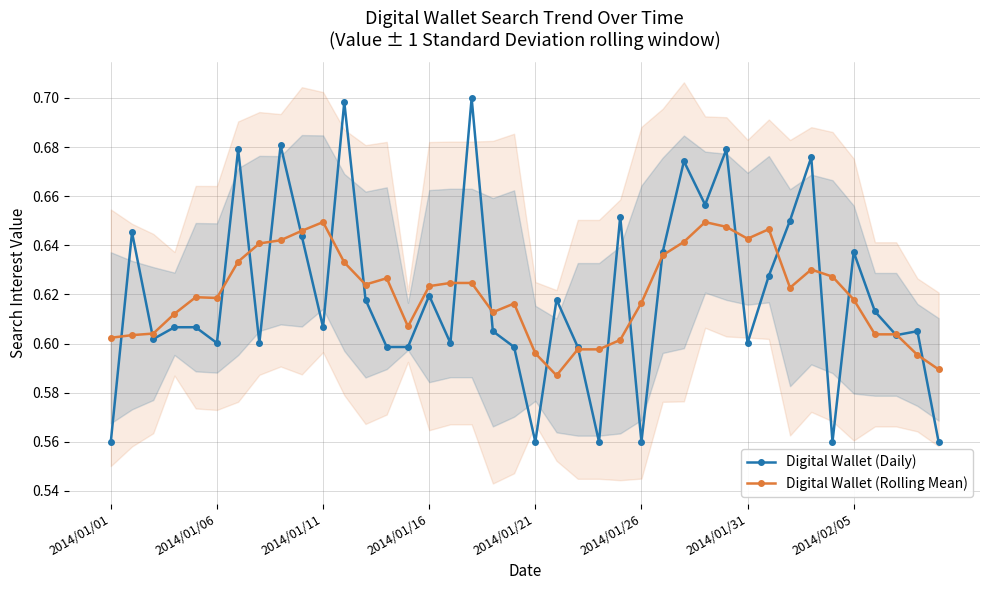

Reading left to right, transcribe all the data shown in this chart.

Digital Wallet (Daily): 0.6	0.6	0.6	0.6	0.6	0.6	0.7	0.6	0.7	0.6	0.6	0.7	0.6	0.6	0.6	0.6	0.6	0.7	0.6	0.6	0.6	0.6	0.6	0.6	0.7	0.6	0.6	0.7	0.7	0.7	0.6	0.6	0.7	0.7	0.6	0.6	0.6	0.6	0.6	0.6
Digital Wallet (Rolling Mean): 0.6	0.6	0.6	0.6	0.6	0.6	0.6	0.6	0.6	0.6	0.6	0.6	0.6	0.6	0.6	0.6	0.6	0.6	0.6	0.6	0.6	0.6	0.6	0.6	0.6	0.6	0.6	0.6	0.6	0.6	0.6	0.6	0.6	0.6	0.6	0.6	0.6	0.6	0.6	0.6